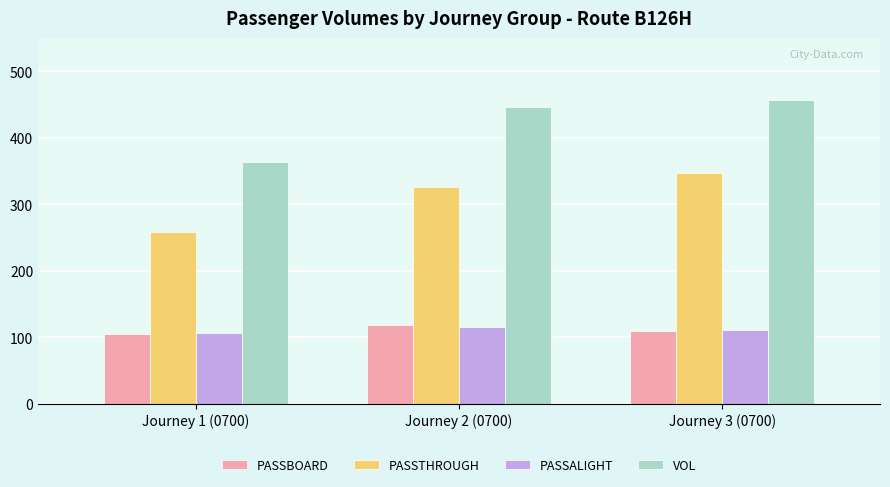

What is the average value of the PASSBOARD series?

110.9